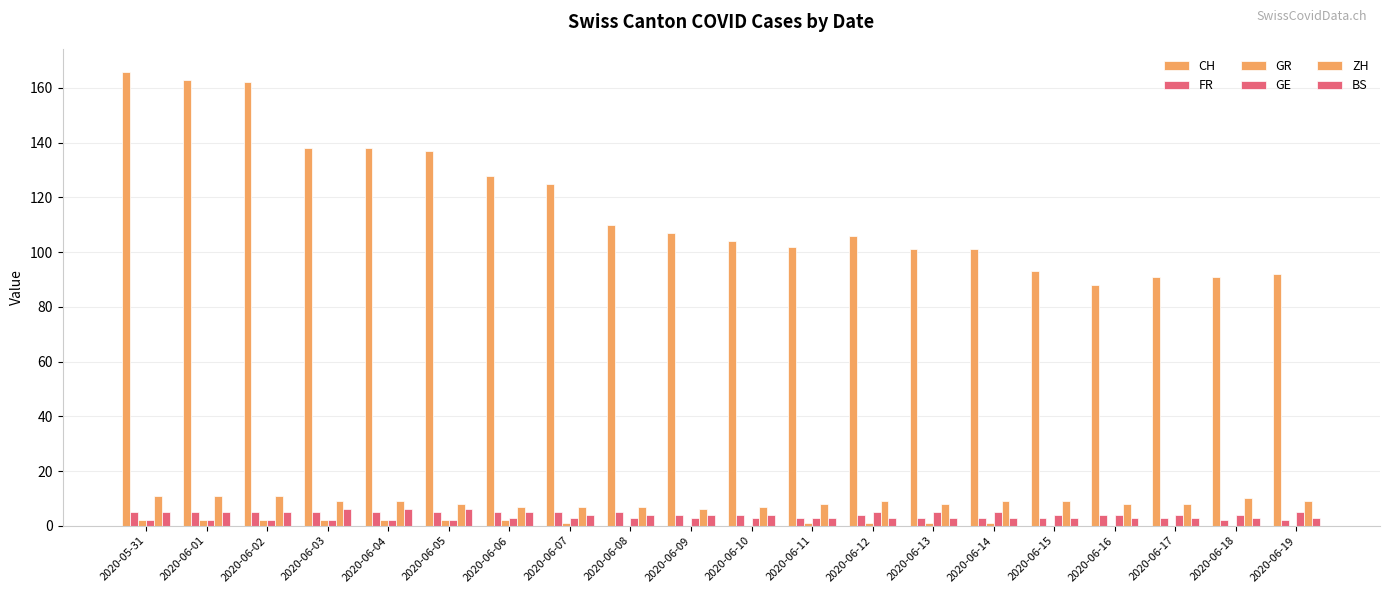

Is it true that CH equals 101 at 2020-06-13?

True